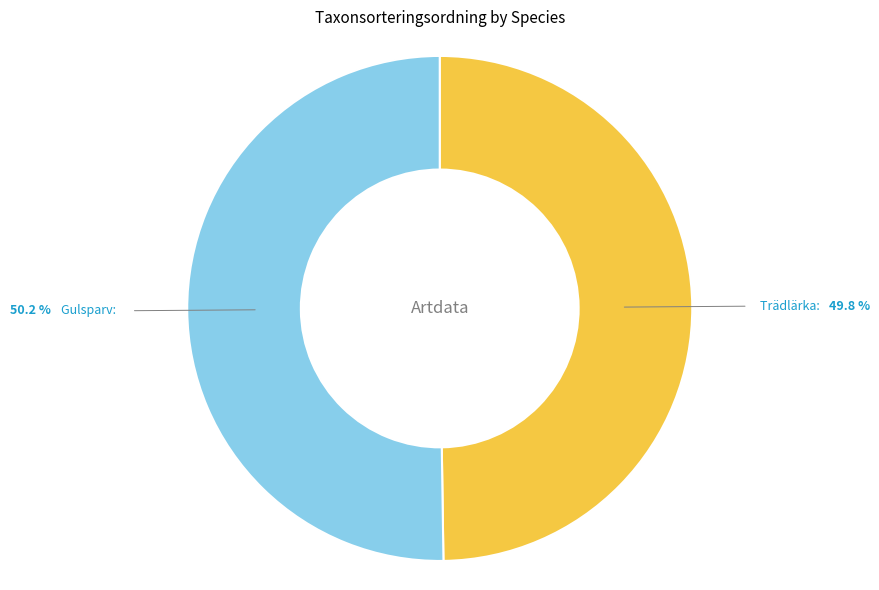

How many segments does this pie chart have?

2